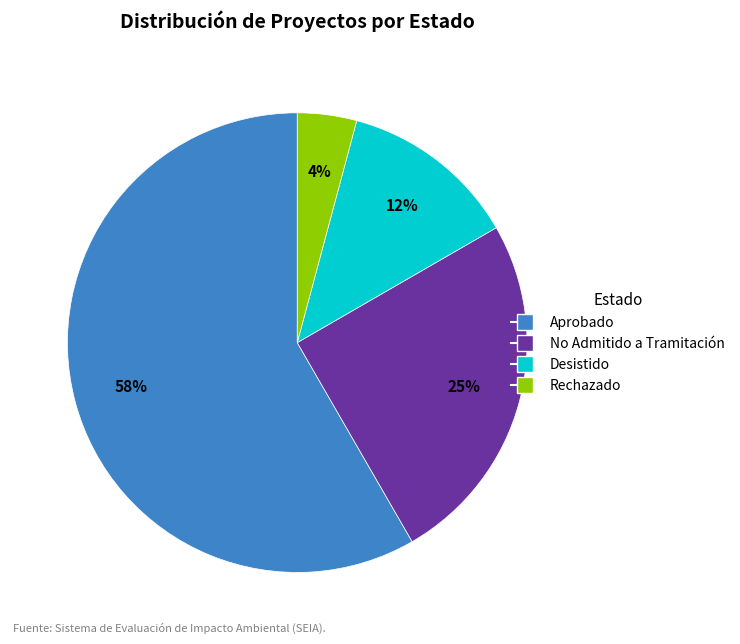

To the nearest percent, what is the average slice percentage?

25%